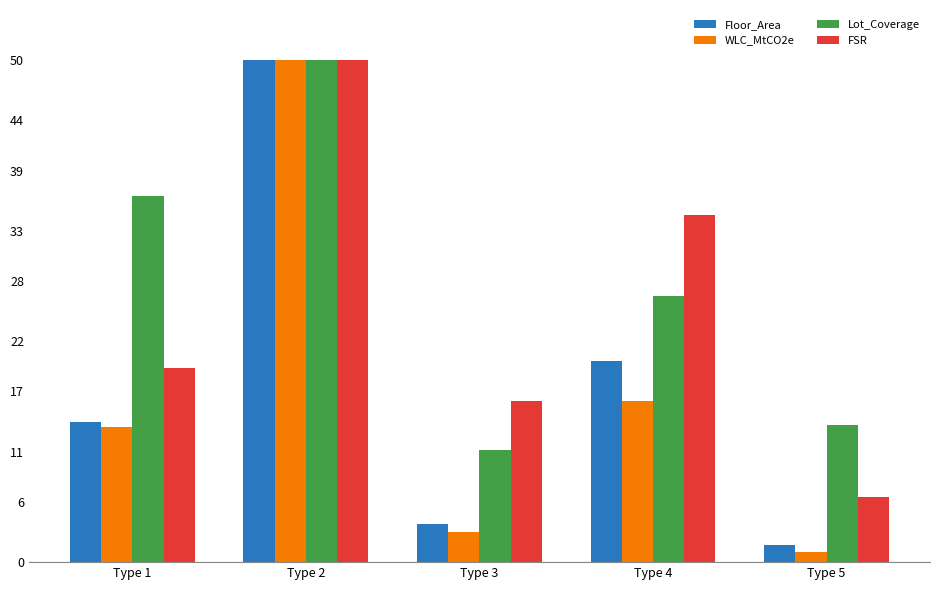

What is the difference between the Floor_Area values at Type 5 and Type 2?

48.3